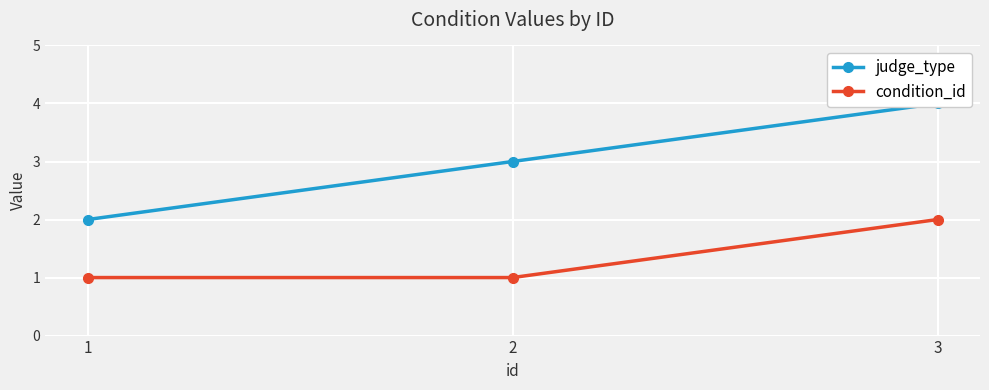

How many lines are shown in the chart?

2